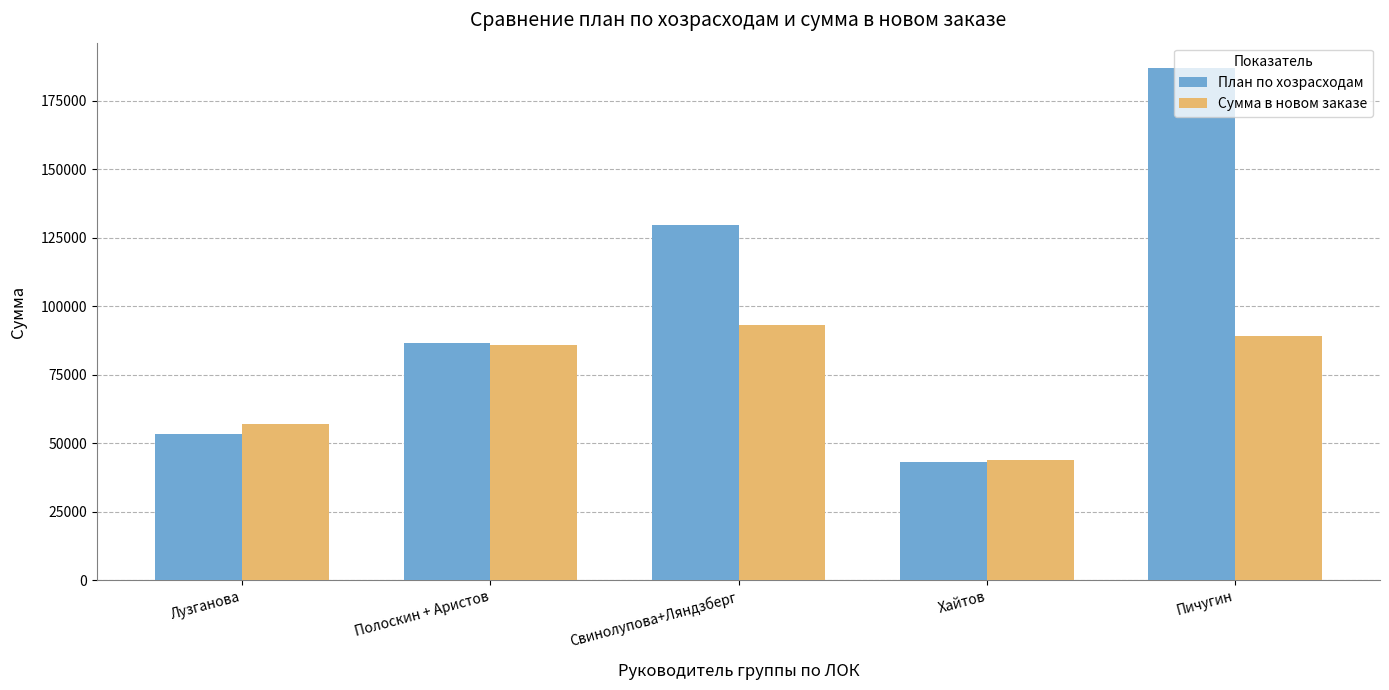

What are all the series names shown in the legend?

План по хозрасходам, Сумма в новом заказе